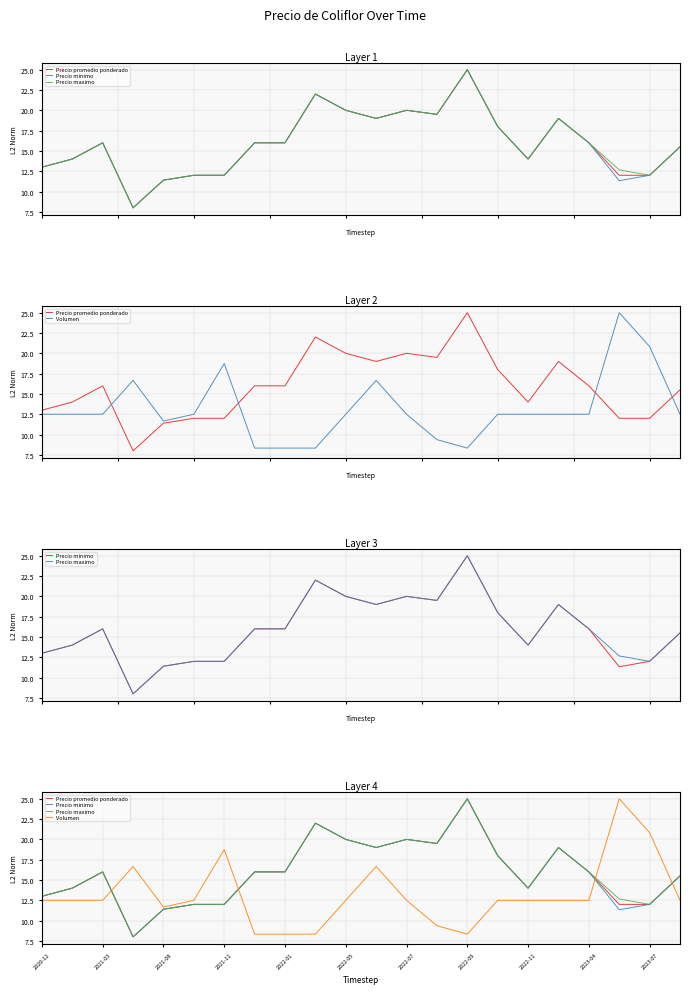

Which series ends up on top after the final intersection of Precio minimo and Volumen?

Precio minimo